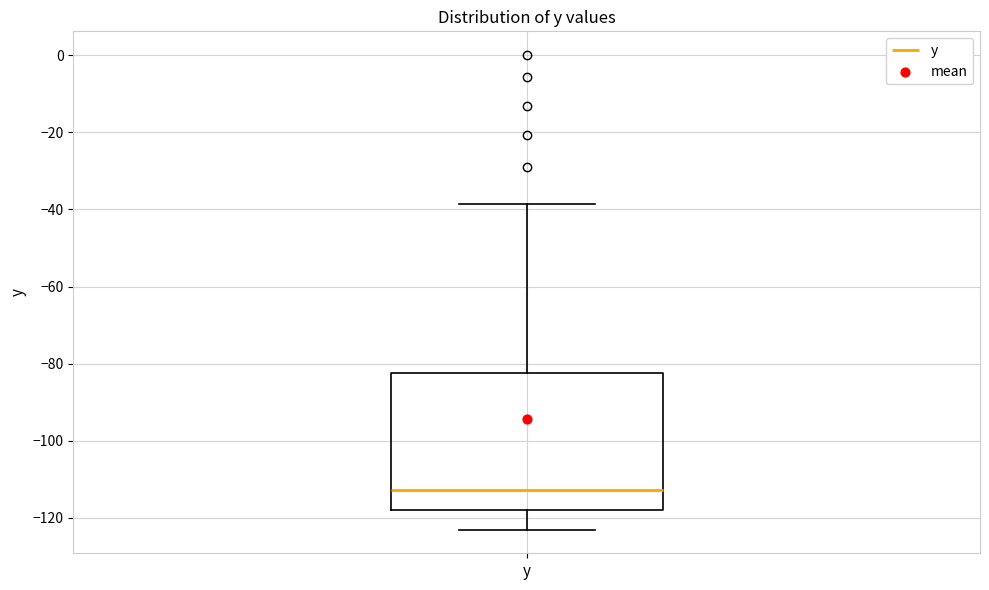

Read this box plot against the y-axis: the position of the median line, the range covered by the box, and the ends of both whiskers. The values are not printed on the chart, so give them approximately, as read against the axis.

median -112, box -118 to -82, whiskers -122 to -38